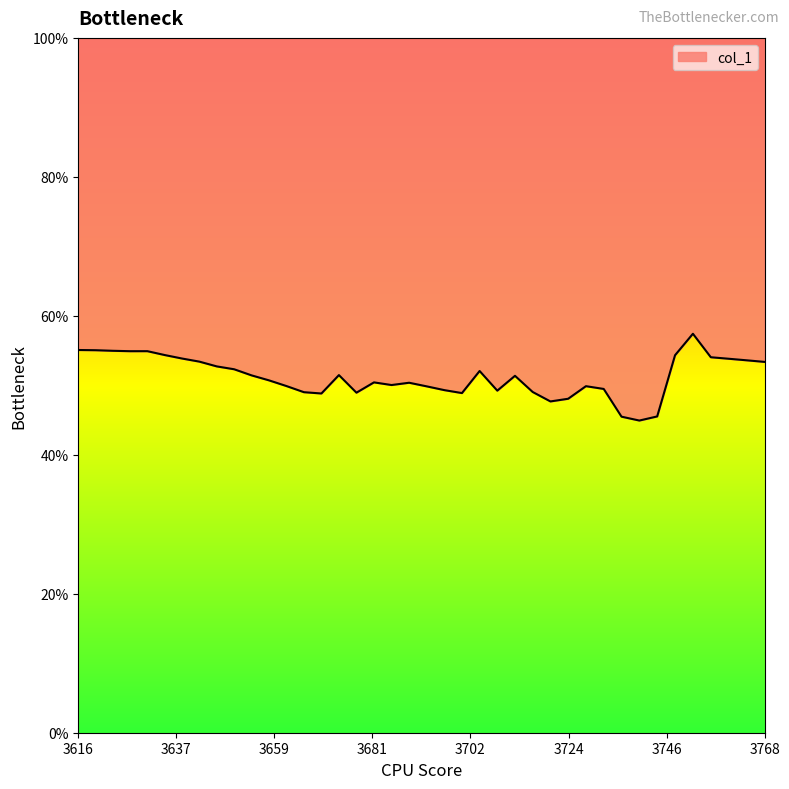

What is the minimum value shown in the chart?

0.4